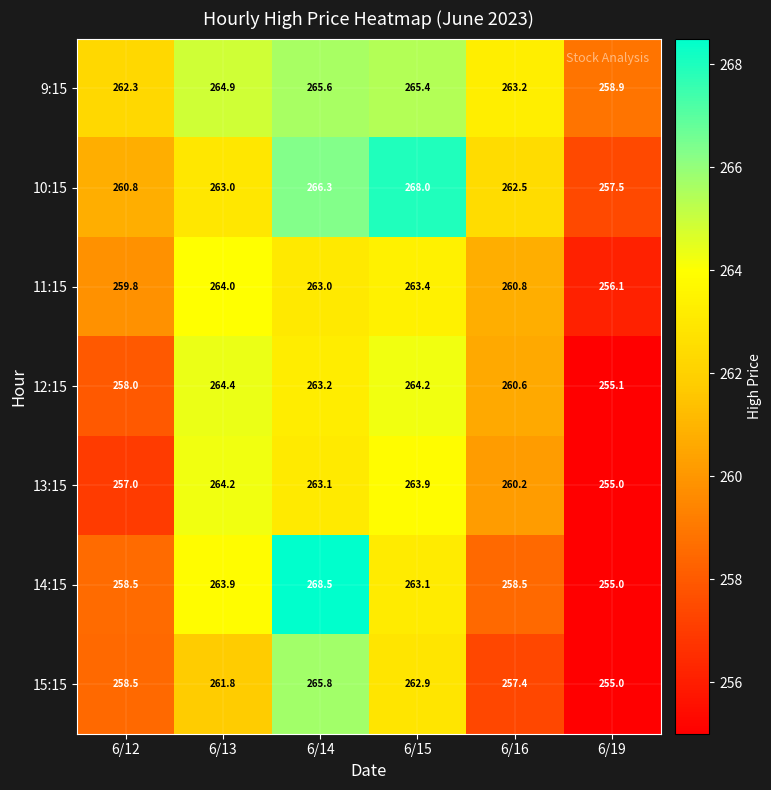

How many data points in 11:15 are less than 263?

3